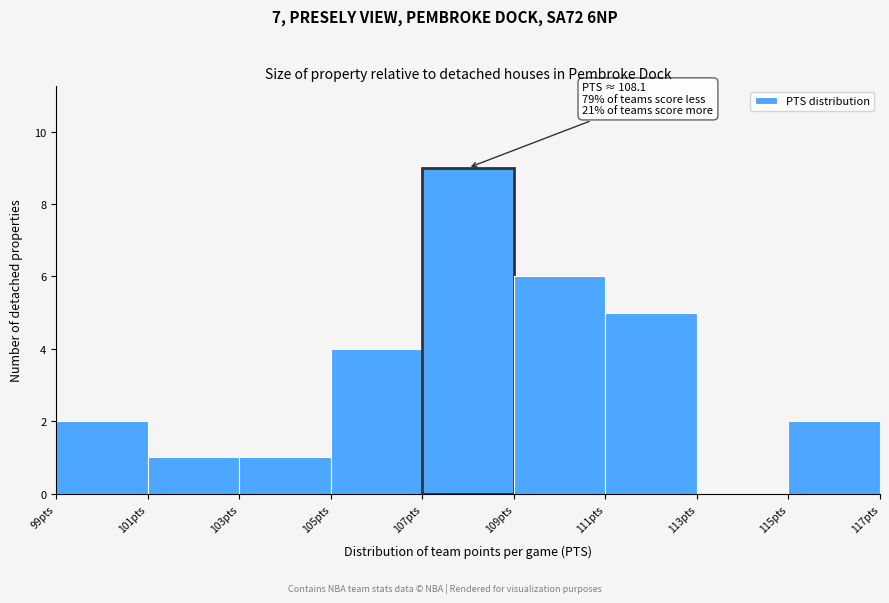

Over which range of the x-axis is the bar tallest?

107 to 109